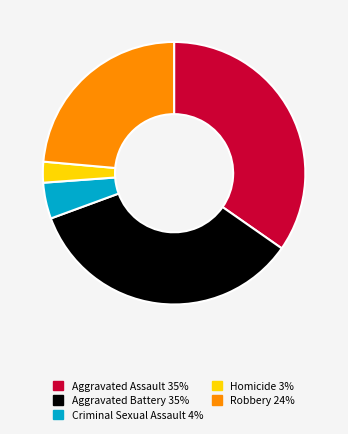

What is the smallest slice in the pie chart?

Homicide